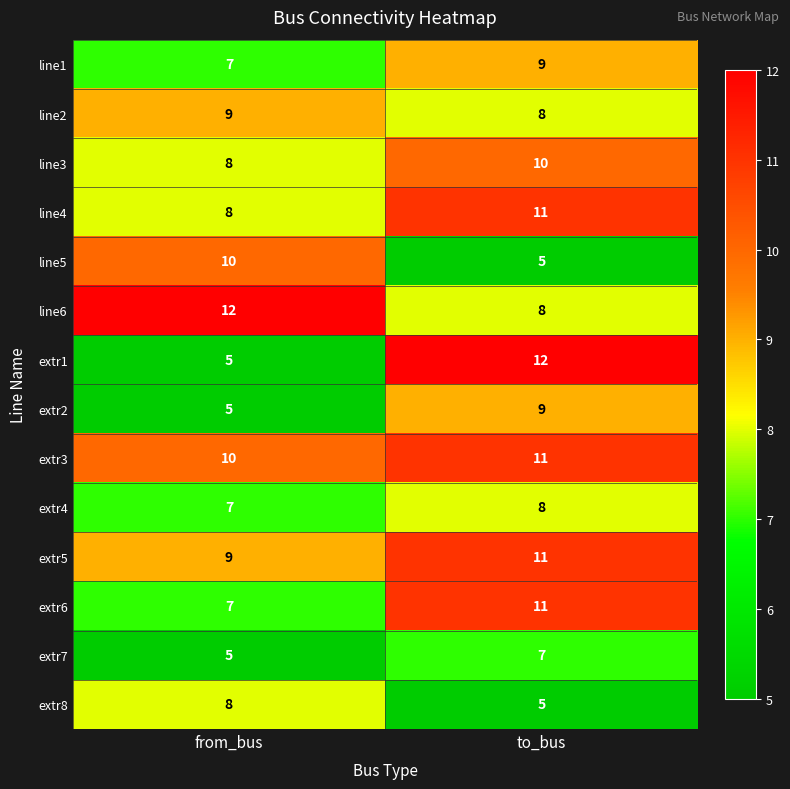

What is the difference between the highest and lowest values at to_bus?

7